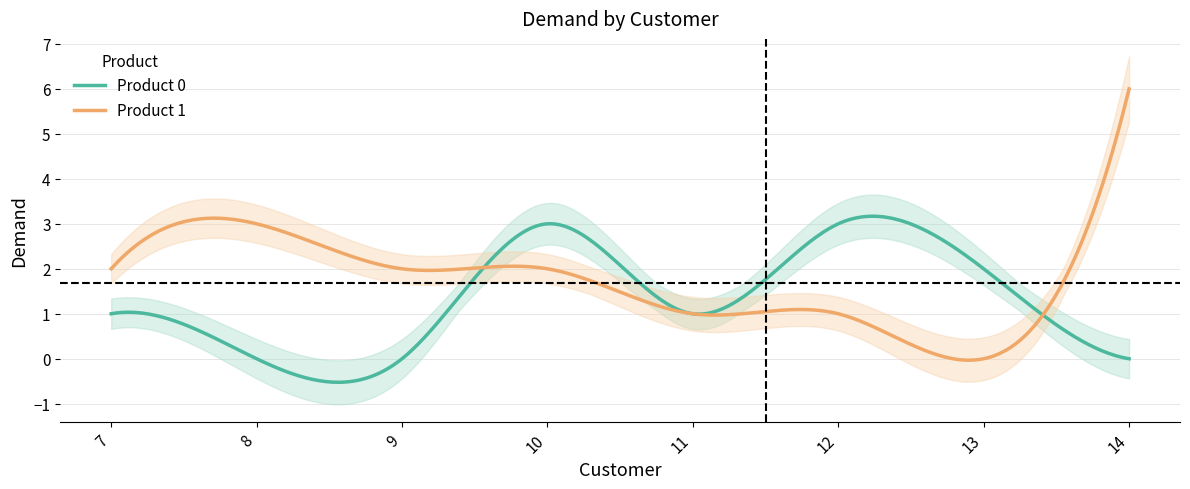

Reading left to right, what are all the values shown in this chart?

Product 0: 1	0	0	3	1	3	2	0
Product 1: 2	3	2	2	1	1	0	6